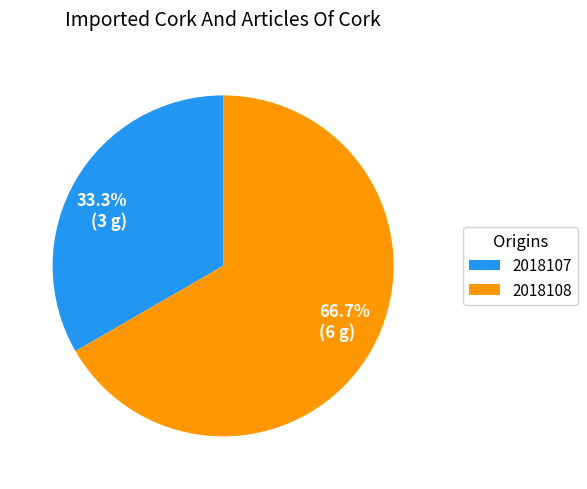

The 2018108 slice represents 54% of the pie. True or false?

False